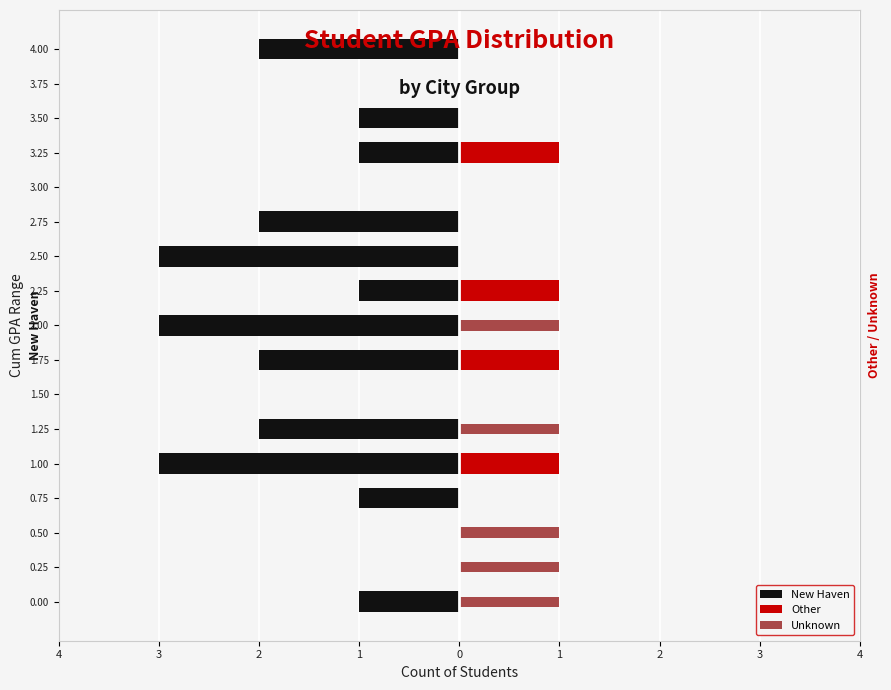

How many values in New Haven are below zero?

12